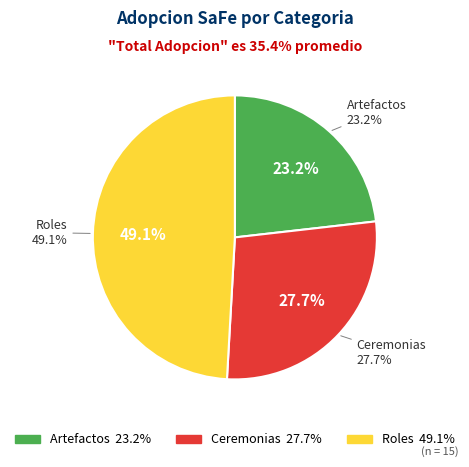

Rank the categories by value from lowest to highest.

Artefactos, Ceremonias, Roles